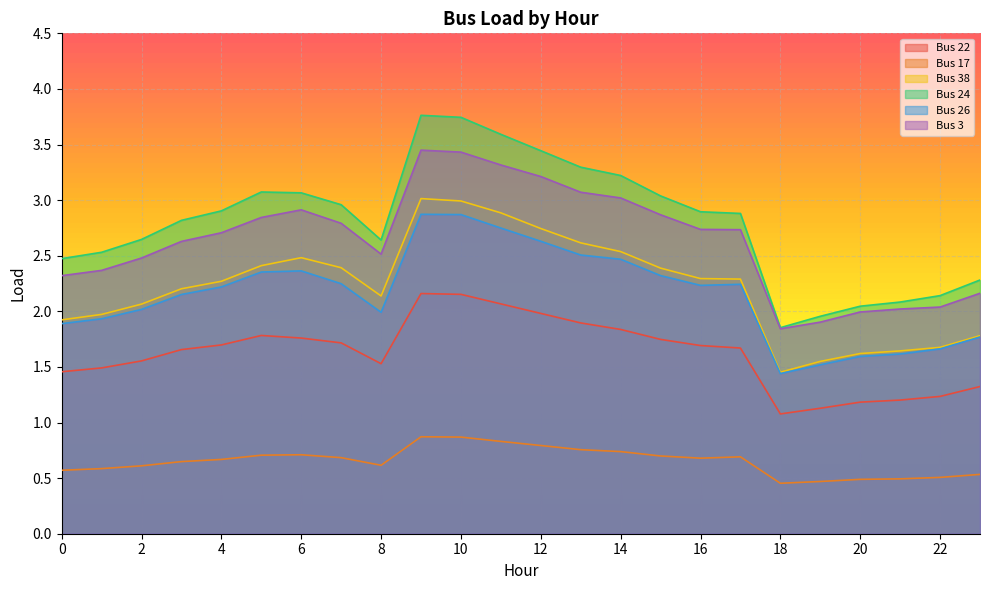

What value does the Bus 17 series have at 11?

0.8